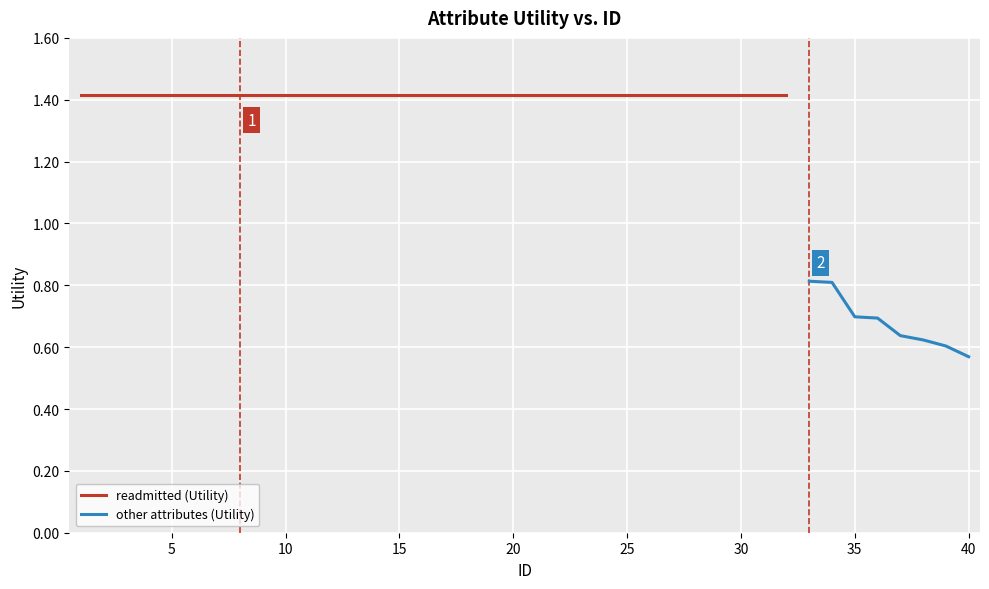

Count the values in the range 1 to 2.

32